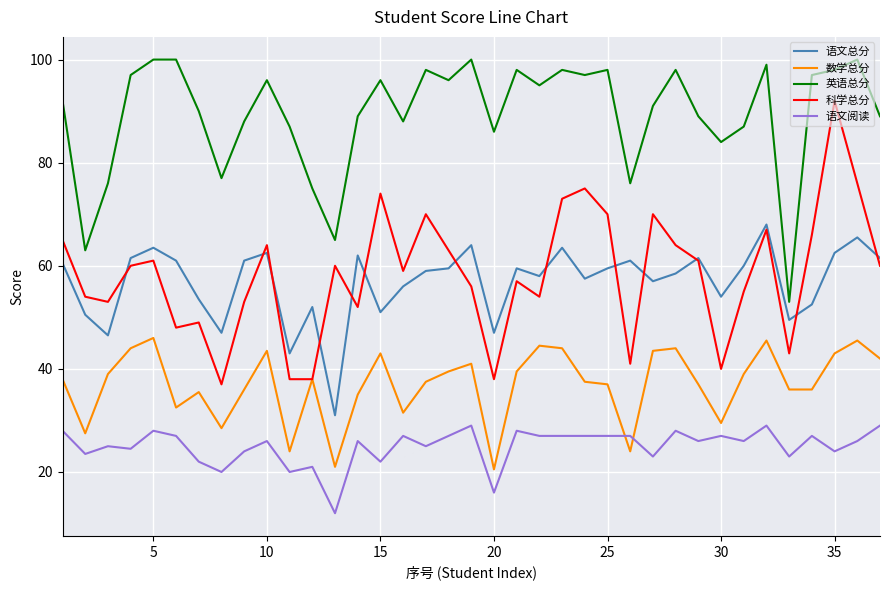

True or false: 语文阅读 and 英语总分 intersect in this chart.

False